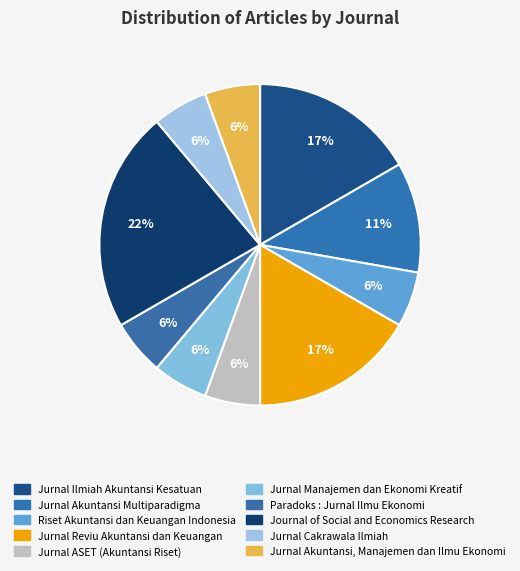

Is Jurnal Ilmiah Akuntansi Kesatuan the majority of the pie?

No